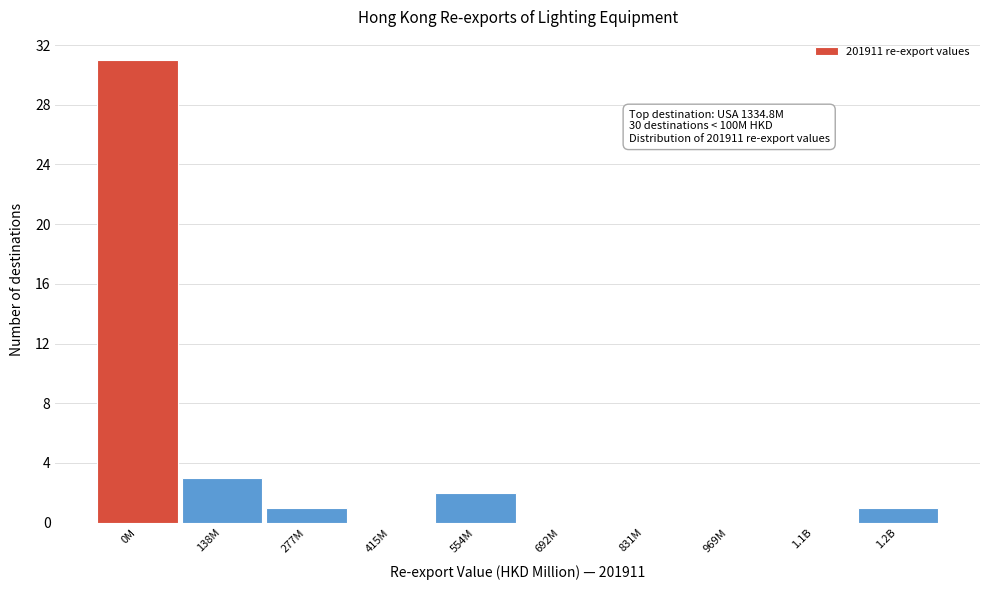

Reading right to left, what are all the values shown in this chart?

1.2B=1	1.1B=0	969M=0	831M=0	692M=0	554M=2	415M=0	277M=1	138M=3	0M=31